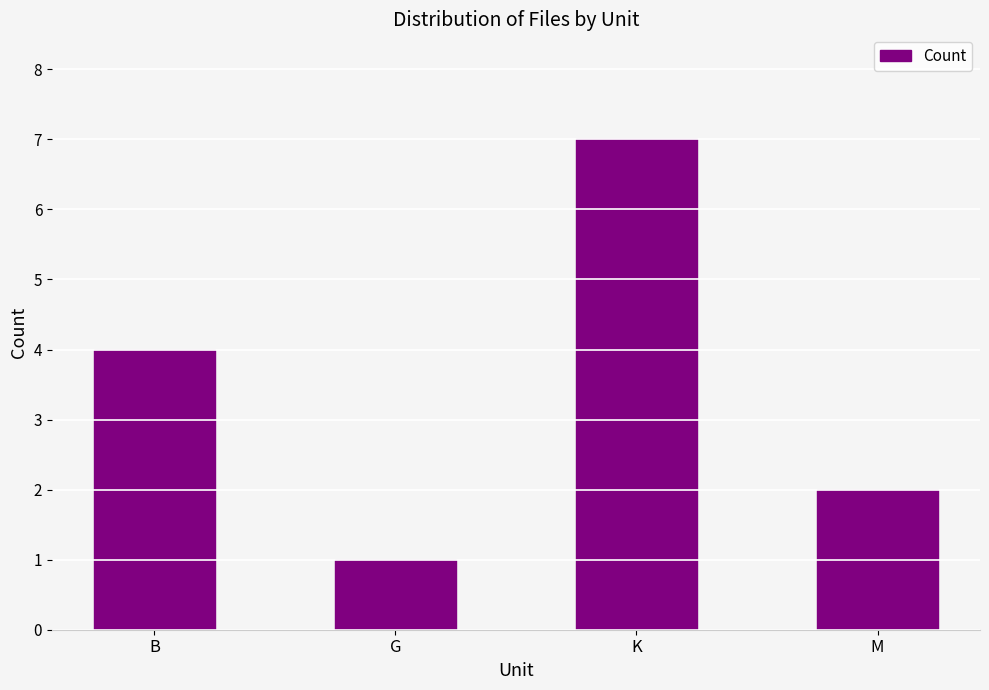

Approximately how many times larger is the value at K compared to M?

3.5